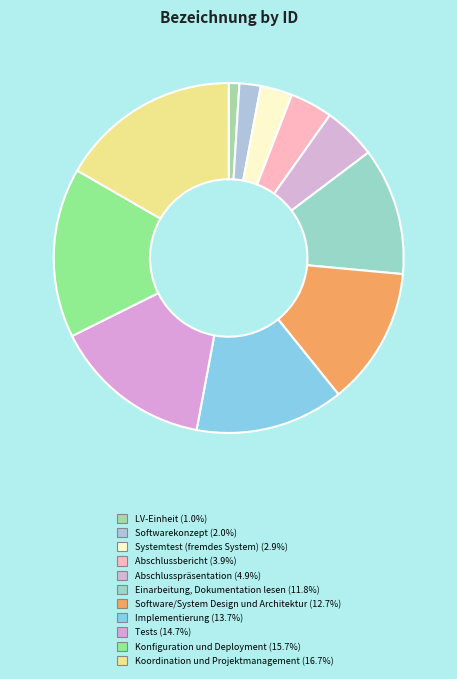

True or false: Tests accounts for 26% of the total.

False